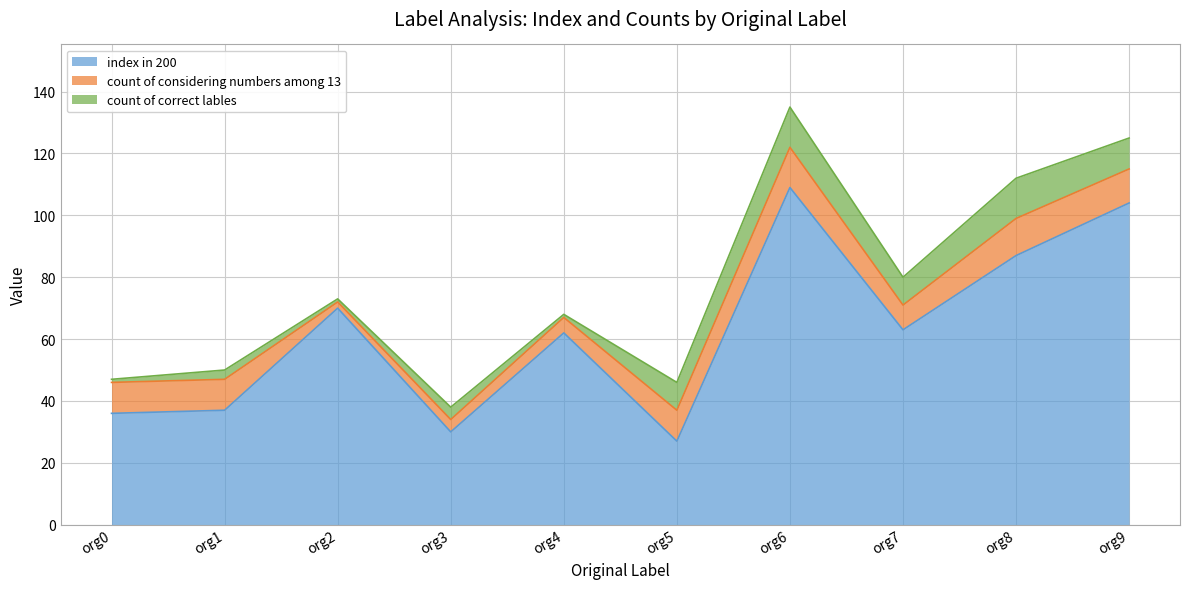

What is the value of the count of correct lables point at the 7th from the left?

13